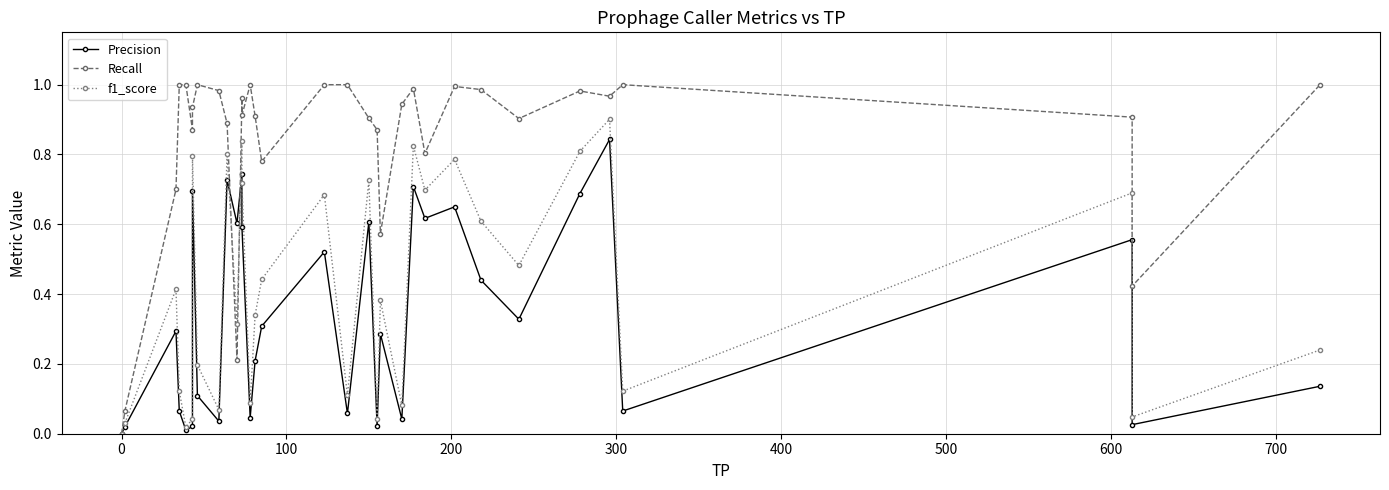

Is it true that Recall equals 0.3 at 25?

False